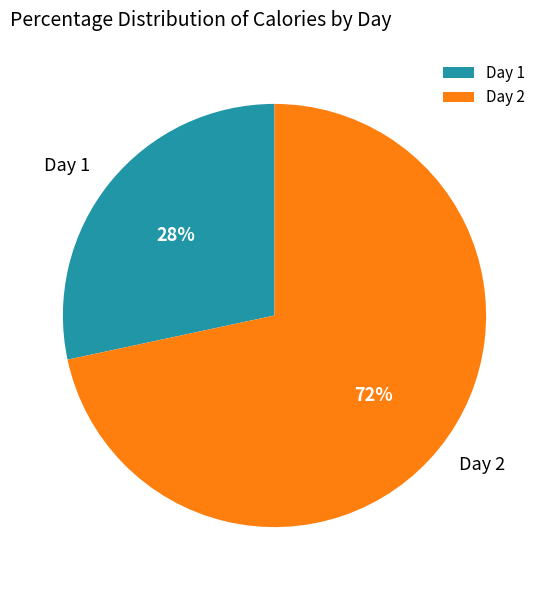

The Day 2 slice represents 72% of the pie. True or false?

True